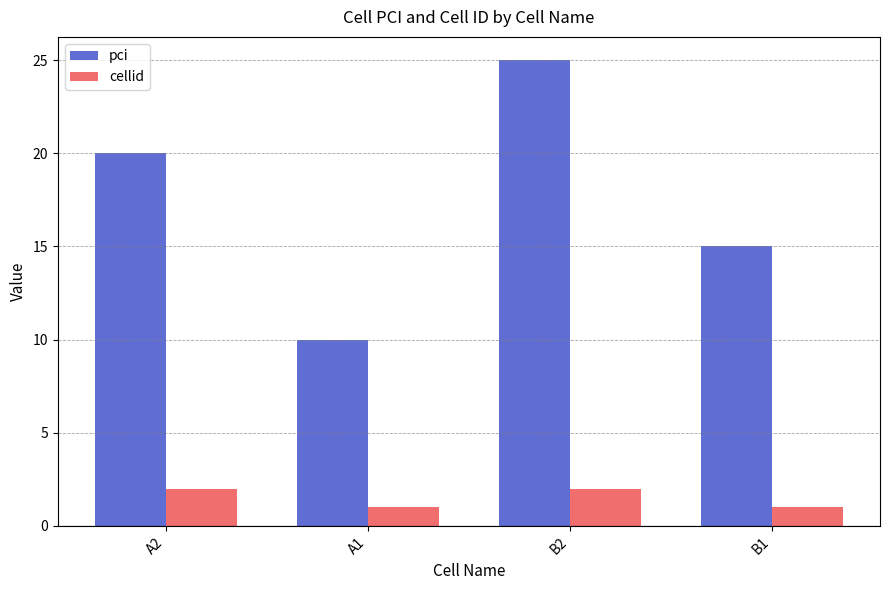

Between A2 and A1, which series saw the biggest shift?

pci